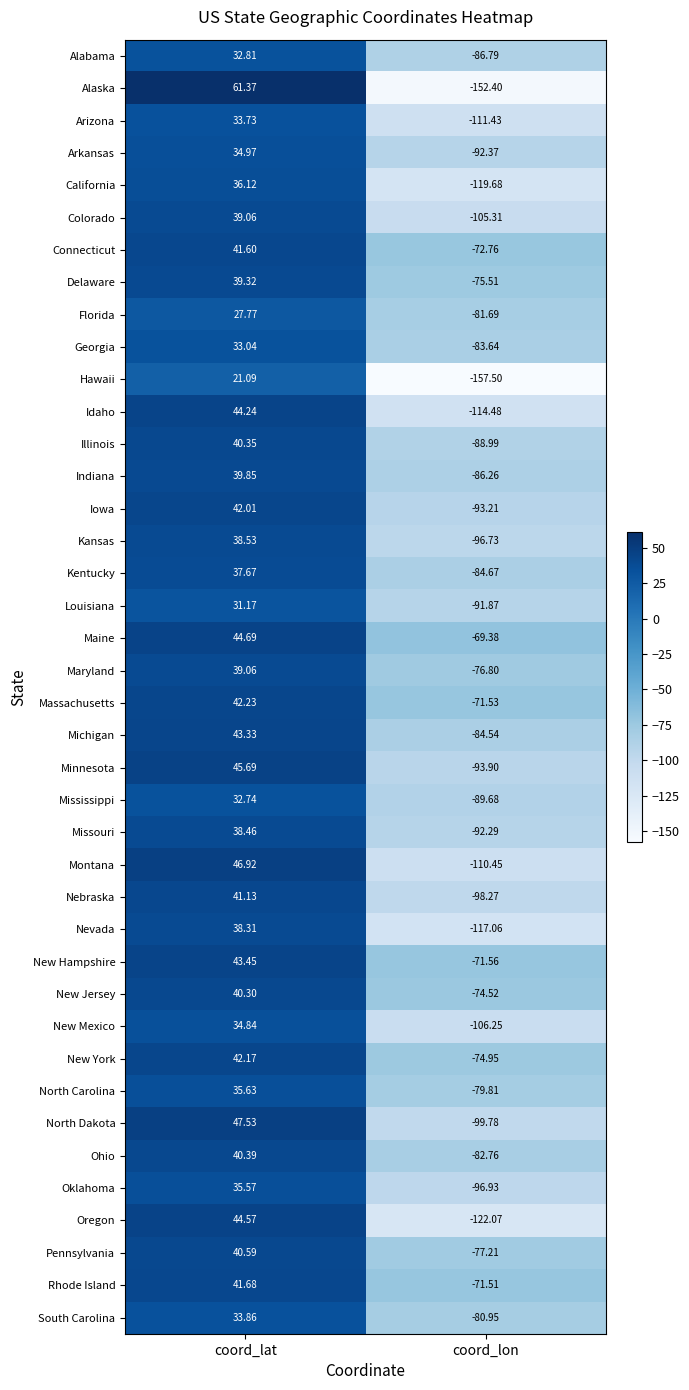

Which series has the largest range (max minus min)?

Alaska